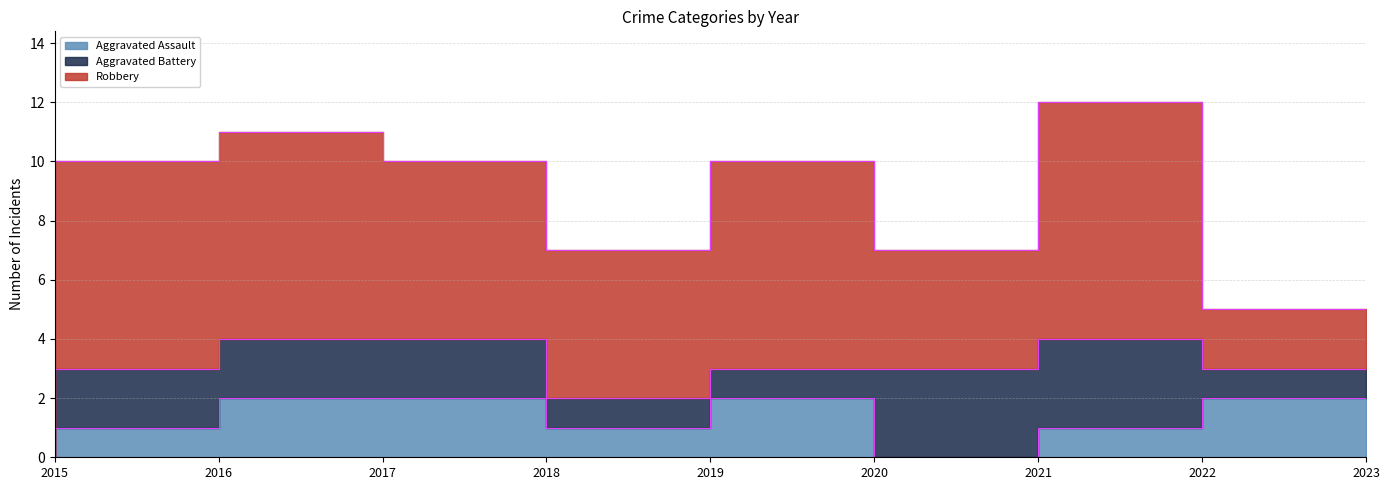

True or false: Robbery has a value of 4 at 2016.

False